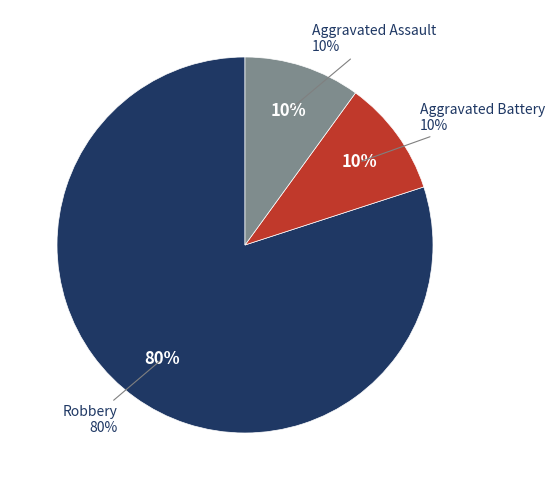

Is it true that Aggravated Assault is 10% of the pie?

True